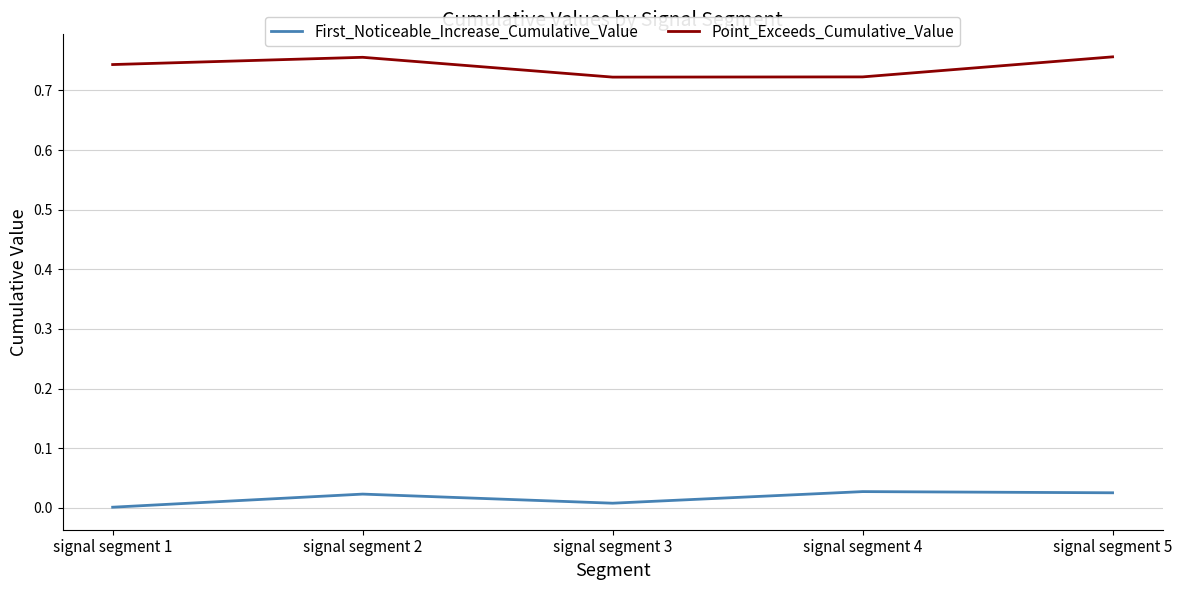

True or false: First_Noticeable_Increase_Cumulative_Value and Point_Exceeds_Cumulative_Value intersect in this chart.

False